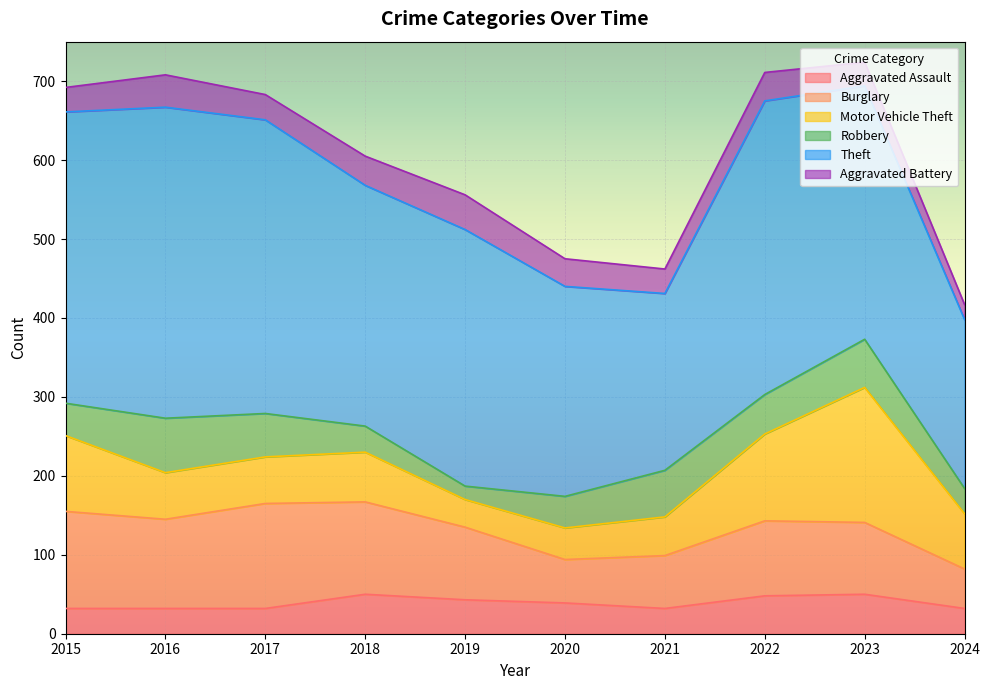

Count the number of data series in this chart.

6